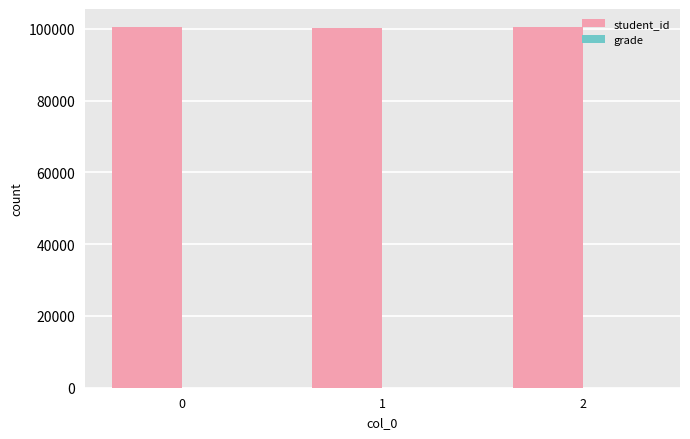

True or false: student_id has a value of 131707 at 2.

False